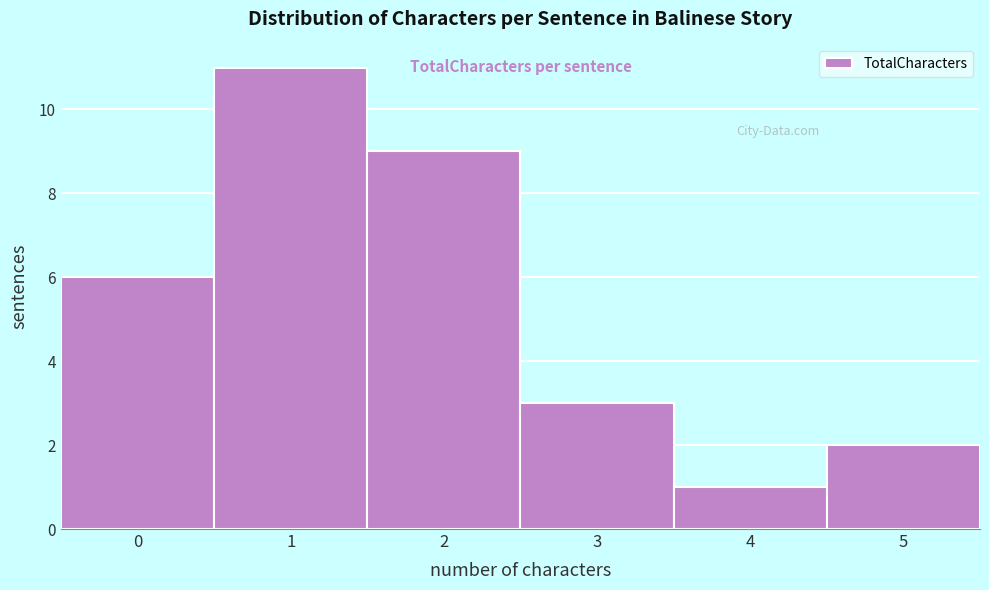

Reading left to right, transcribe this chart: for each bar, give the range it covers on the x-axis and its height. The values are not printed on the chart, so give them approximately, as read against the axis.

-0.5 to 0.5: 6
0.5 to 1.5: 11
1.5 to 2.5: 9
2.5 to 3.5: 3
3.5 to 4.5: 1
4.5 to 5.5: 2